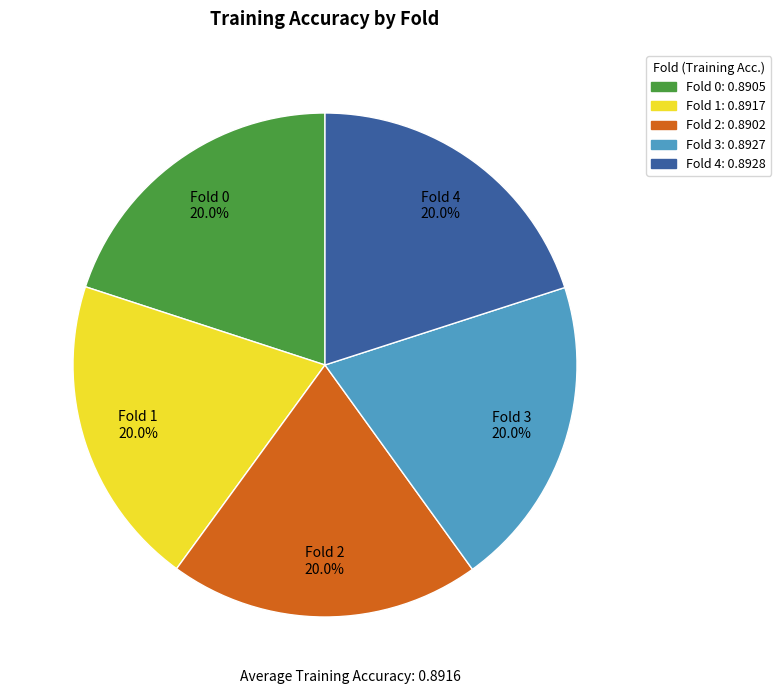

What percentage is the Fold 1 slice, to the nearest percent?

20%